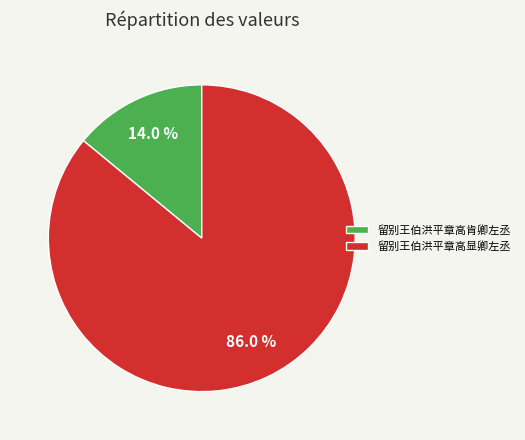

True or false: 留别王伯洪平章高显卿左丞 accounts for 86% of the total.

True